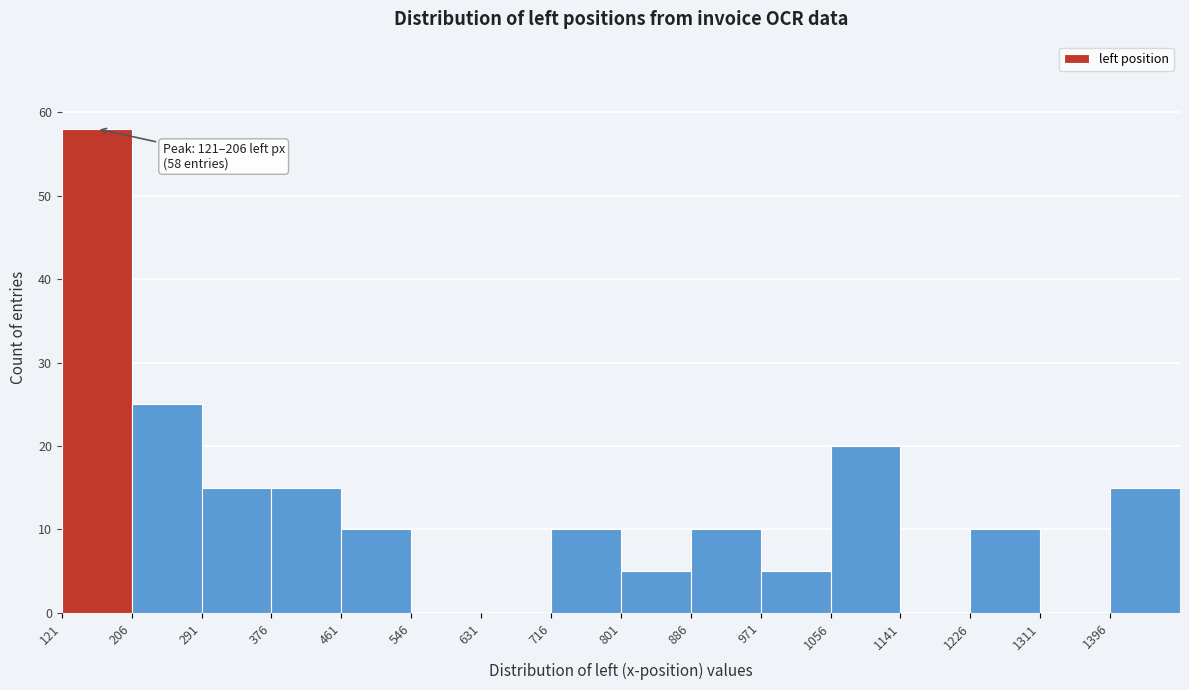

Over which range of the x-axis is the bar tallest?

121 to 206